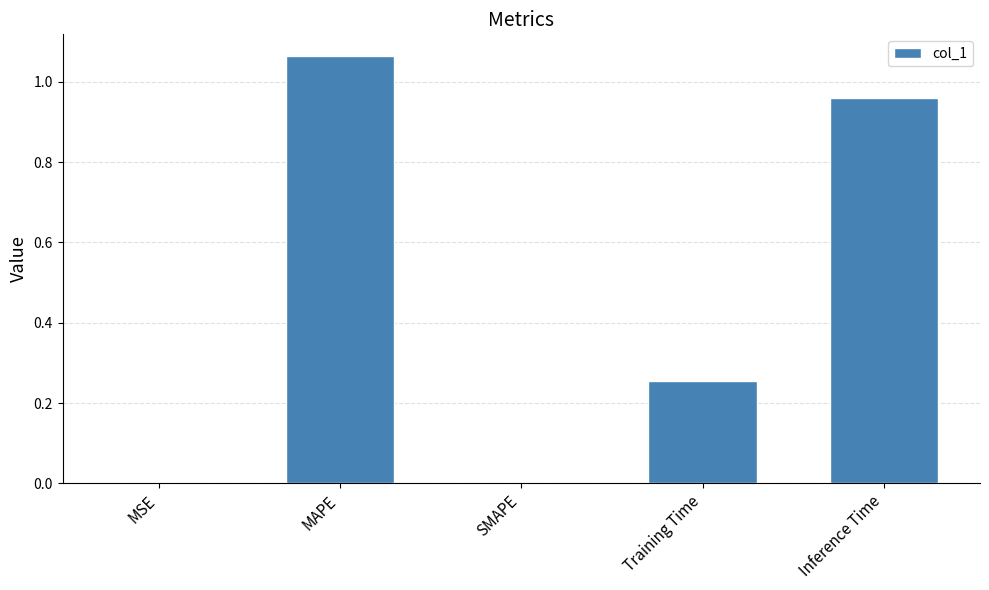

What is the sum of all values?

2.3